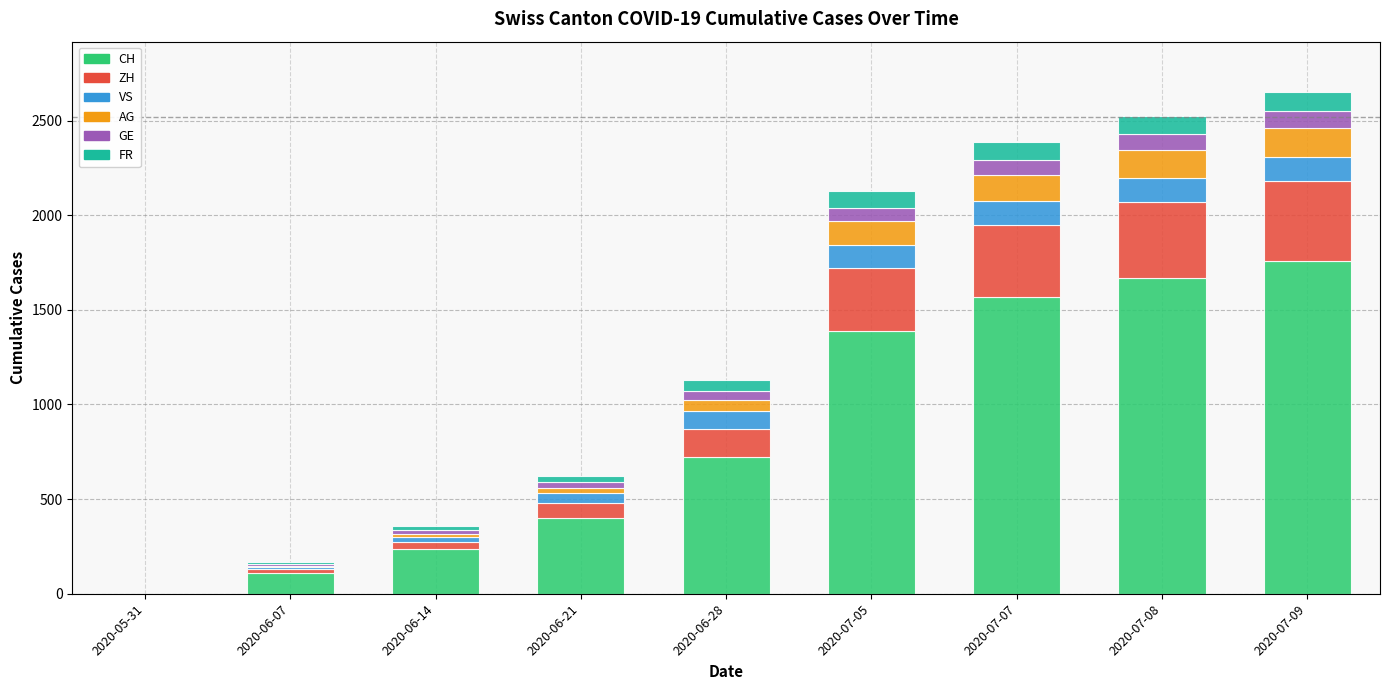

Does the chart contain stacked bars?

Yes